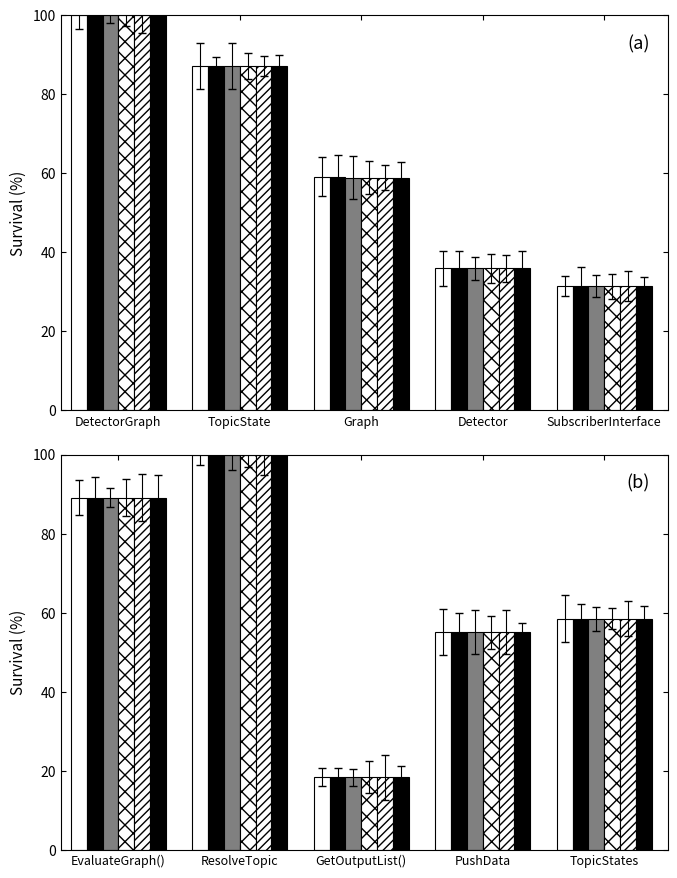

What is the label of the 3rd bar from the left?

GetOutputList()